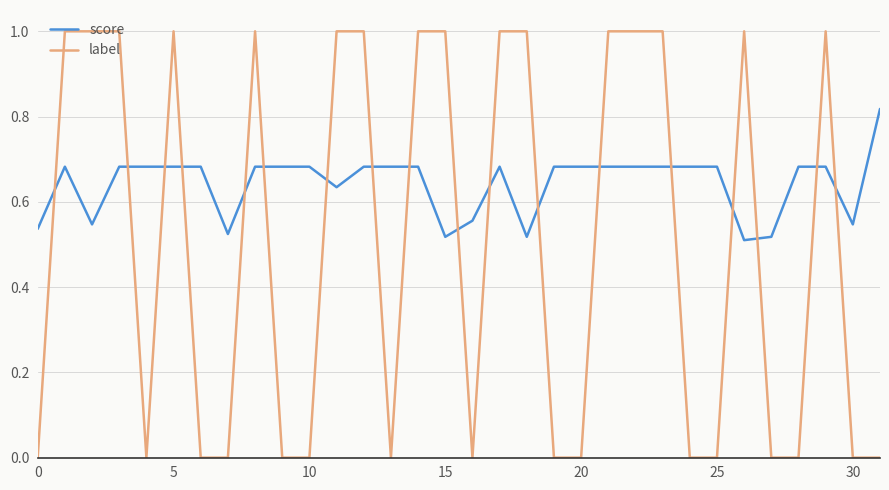

Which series has the largest total across all categories?

score